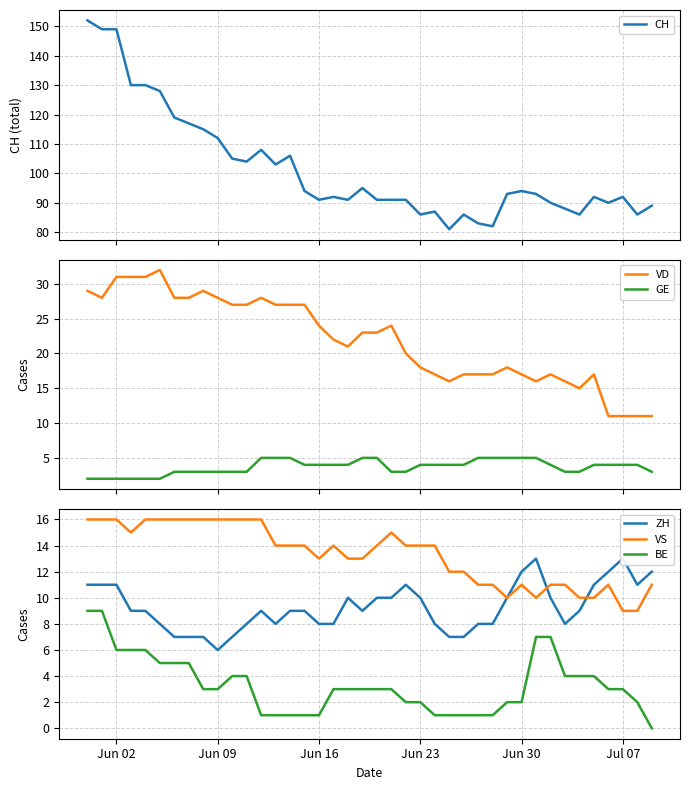

True or false: VD and GE cross at least once.

False